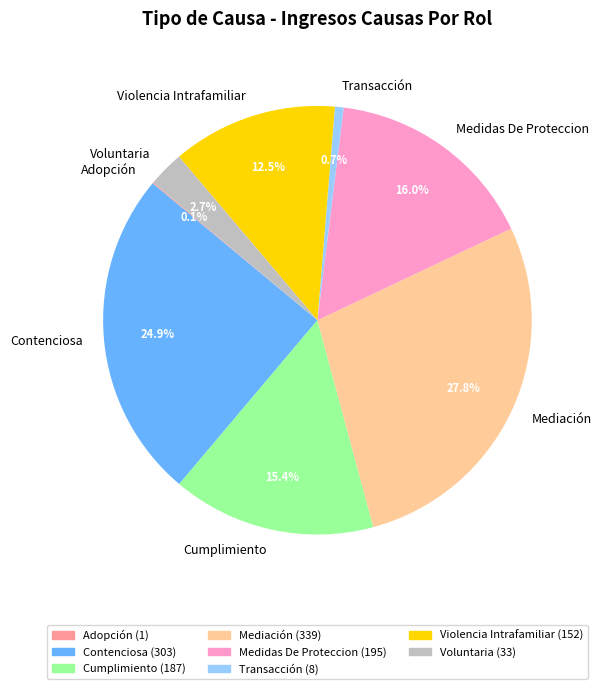

Does Contenciosa account for over 50% of the chart?

No